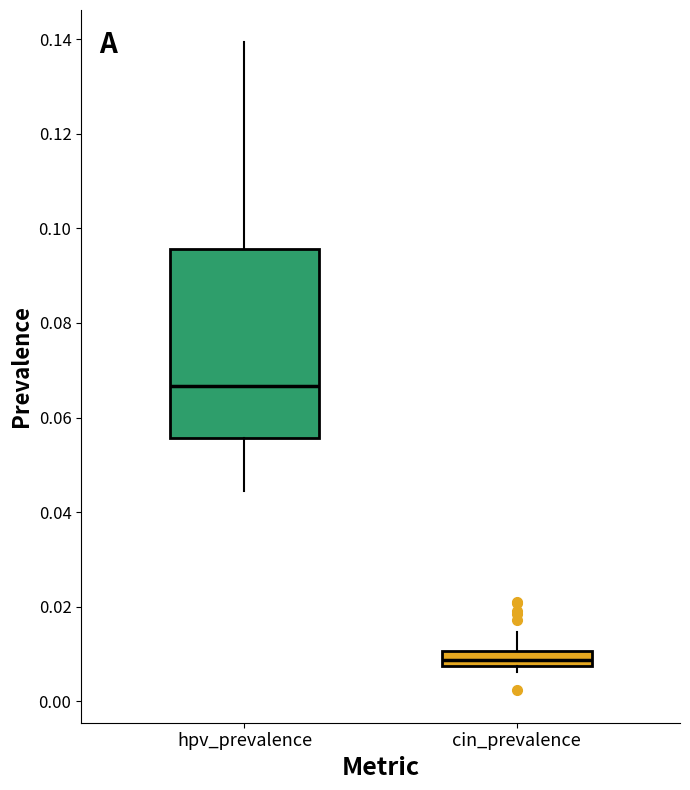

Which box's median line is the lowest?

cin_prevalence